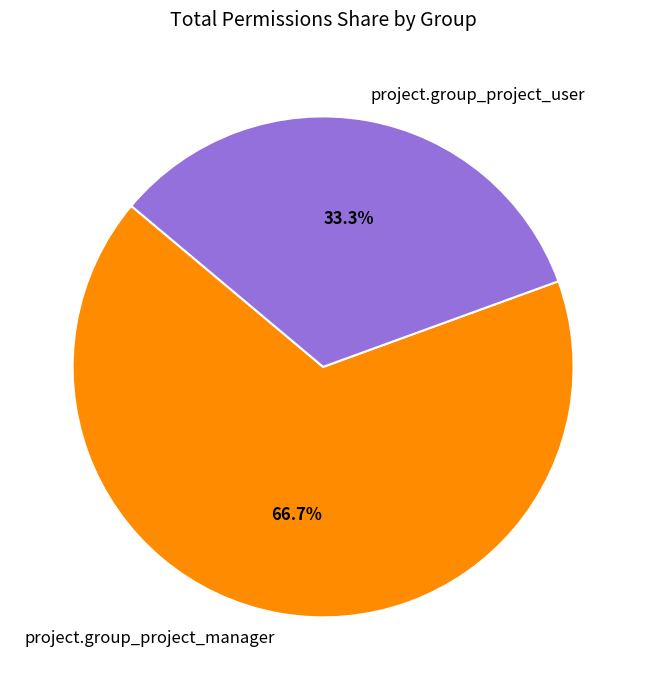

To the nearest percent, what is the difference between the largest and smallest slice percentages?

33%